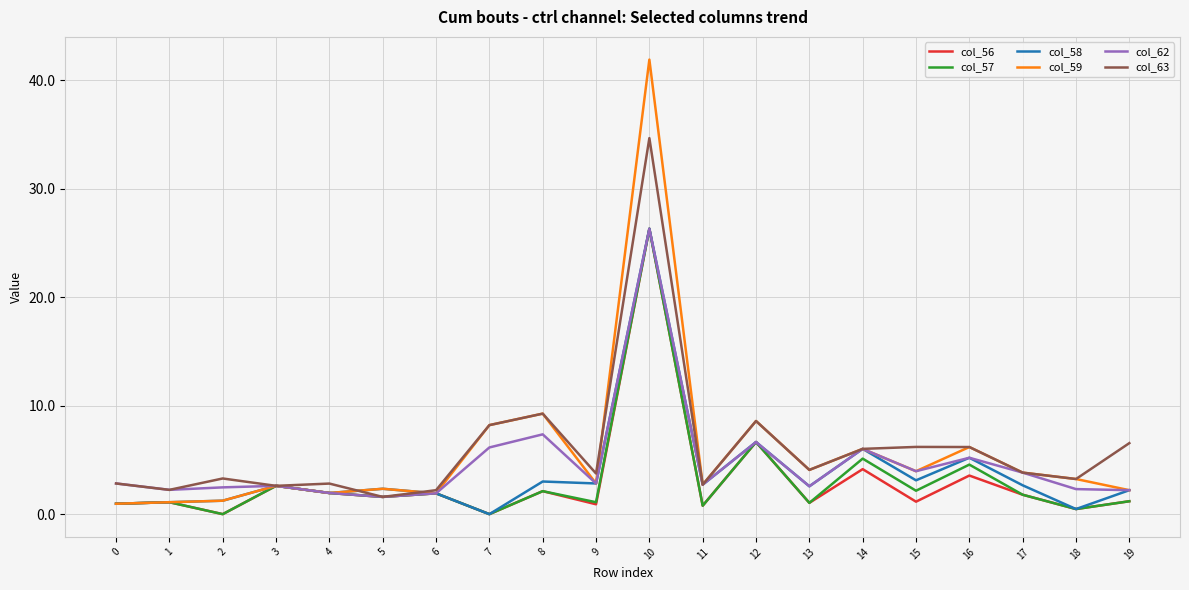

Read the col_63 value at 13.

4.1